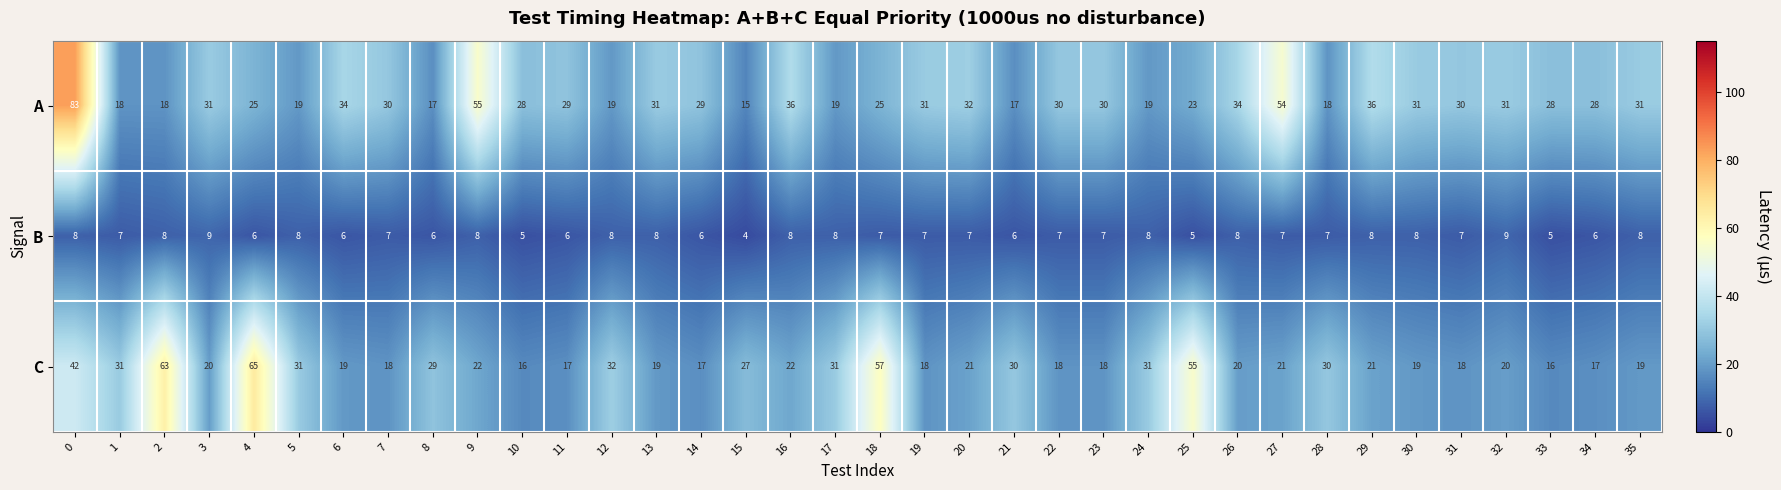

How many distinct data groups are displayed?

3